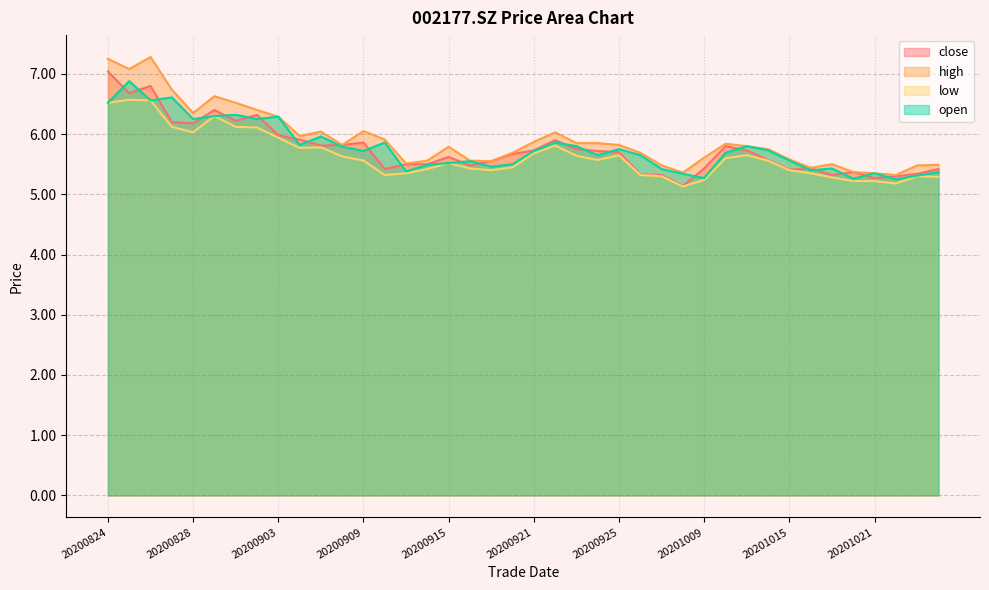

Reading left to right, extract all data points from this chart.

close: 7.0	6.7	6.8	6.2	6.2	6.4	6.2	6.3	6.0	5.9	5.8	5.8	5.9	5.4	5.5	5.5	5.6	5.5	5.5	5.7	5.7	5.9	5.8	5.7	5.7	5.3	5.3	5.1	5.4	5.8	5.7	5.6	5.4	5.4	5.3	5.4	5.3	5.3	5.3	5.4
high: 7.2	7.1	7.3	6.7	6.3	6.6	6.5	6.4	6.3	6.0	6.0	5.8	6.0	5.9	5.5	5.6	5.8	5.6	5.5	5.7	5.9	6.0	5.8	5.8	5.8	5.7	5.5	5.4	5.6	5.8	5.8	5.8	5.6	5.4	5.5	5.4	5.3	5.3	5.5	5.5
low: 6.5	6.6	6.6	6.1	6.0	6.3	6.1	6.1	5.9	5.8	5.8	5.6	5.6	5.3	5.3	5.4	5.5	5.4	5.4	5.5	5.7	5.8	5.6	5.6	5.7	5.3	5.3	5.1	5.2	5.6	5.7	5.6	5.4	5.3	5.3	5.2	5.2	5.2	5.3	5.3
open: 6.5	6.9	6.6	6.6	6.2	6.3	6.3	6.2	6.3	5.8	6.0	5.8	5.7	5.9	5.4	5.5	5.5	5.5	5.5	5.5	5.7	5.9	5.8	5.7	5.8	5.7	5.4	5.3	5.3	5.7	5.8	5.7	5.6	5.4	5.4	5.3	5.3	5.2	5.3	5.4